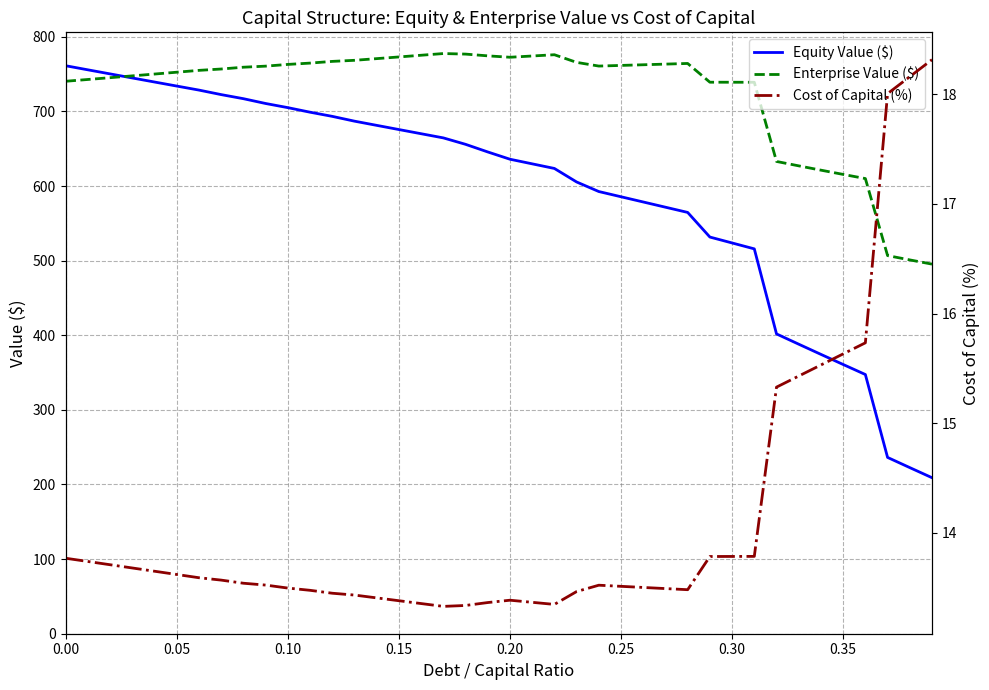

How many data points in Enterprise Value ($) are above 760?

20